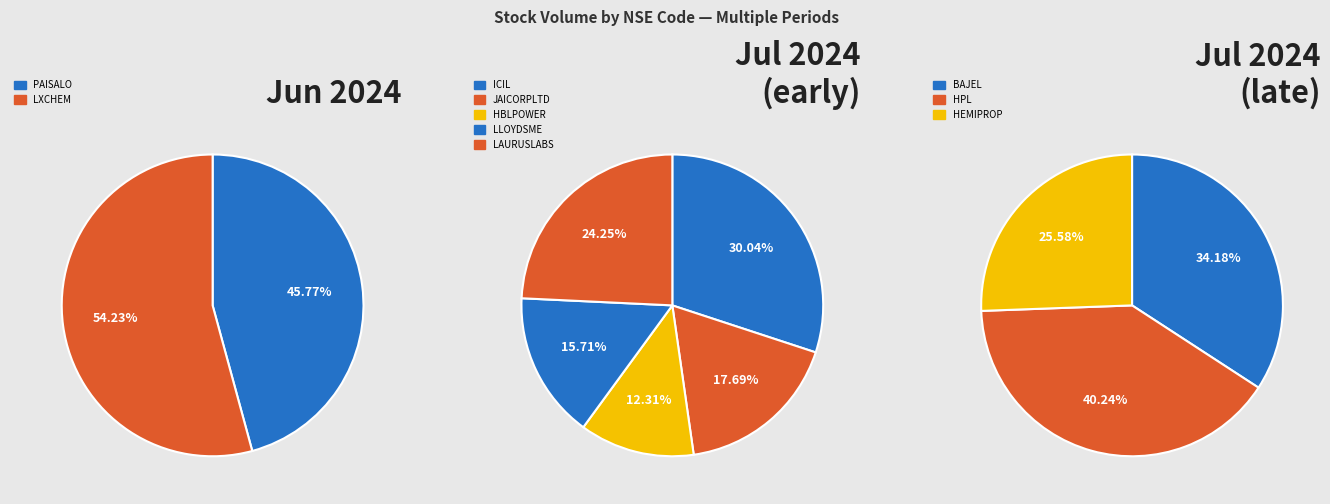

Count the number of slices in the pie.

10